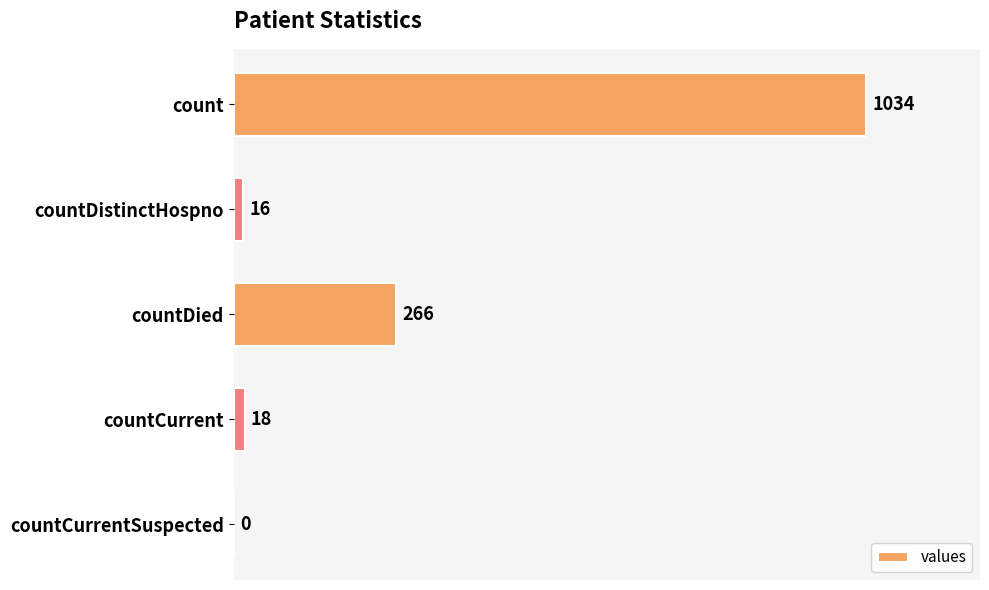

The value at countDied is 55. True or false?

False